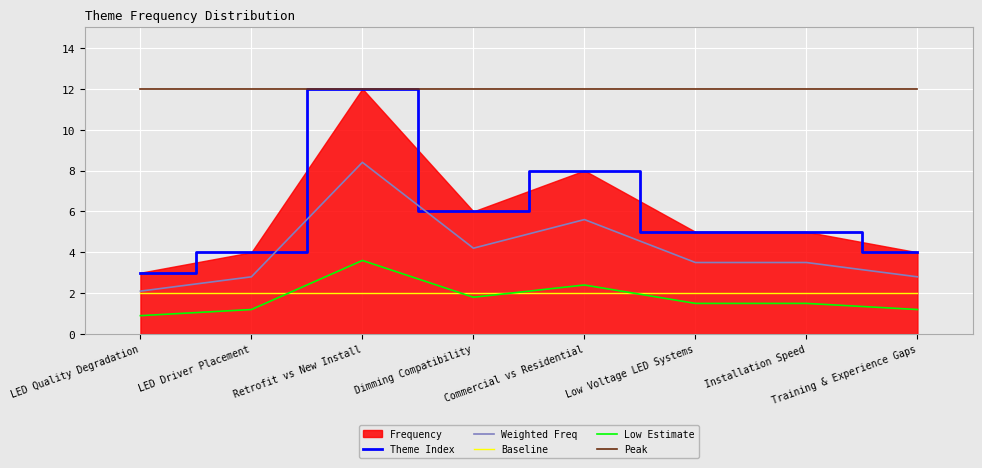

The value of Baseline at Installation Speed is 0.7. True or false?

False